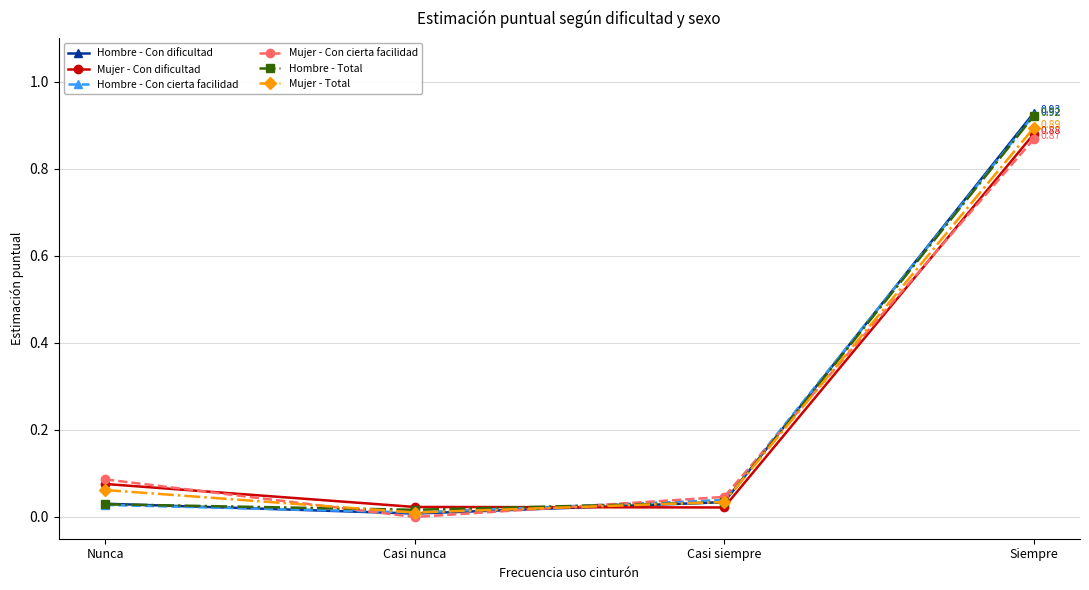

At which label is Mujer - Con cierta facilidad closest to 0?

Casi nunca